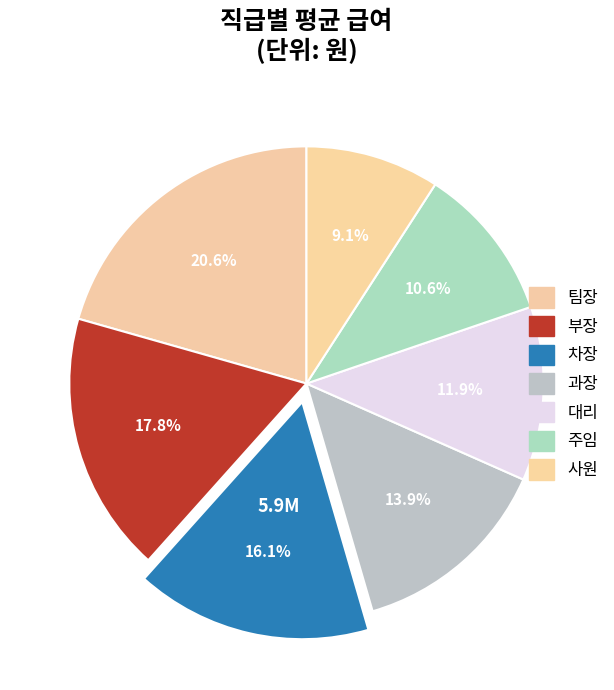

Is the sum of 사원 and 대리 greater than half?

No